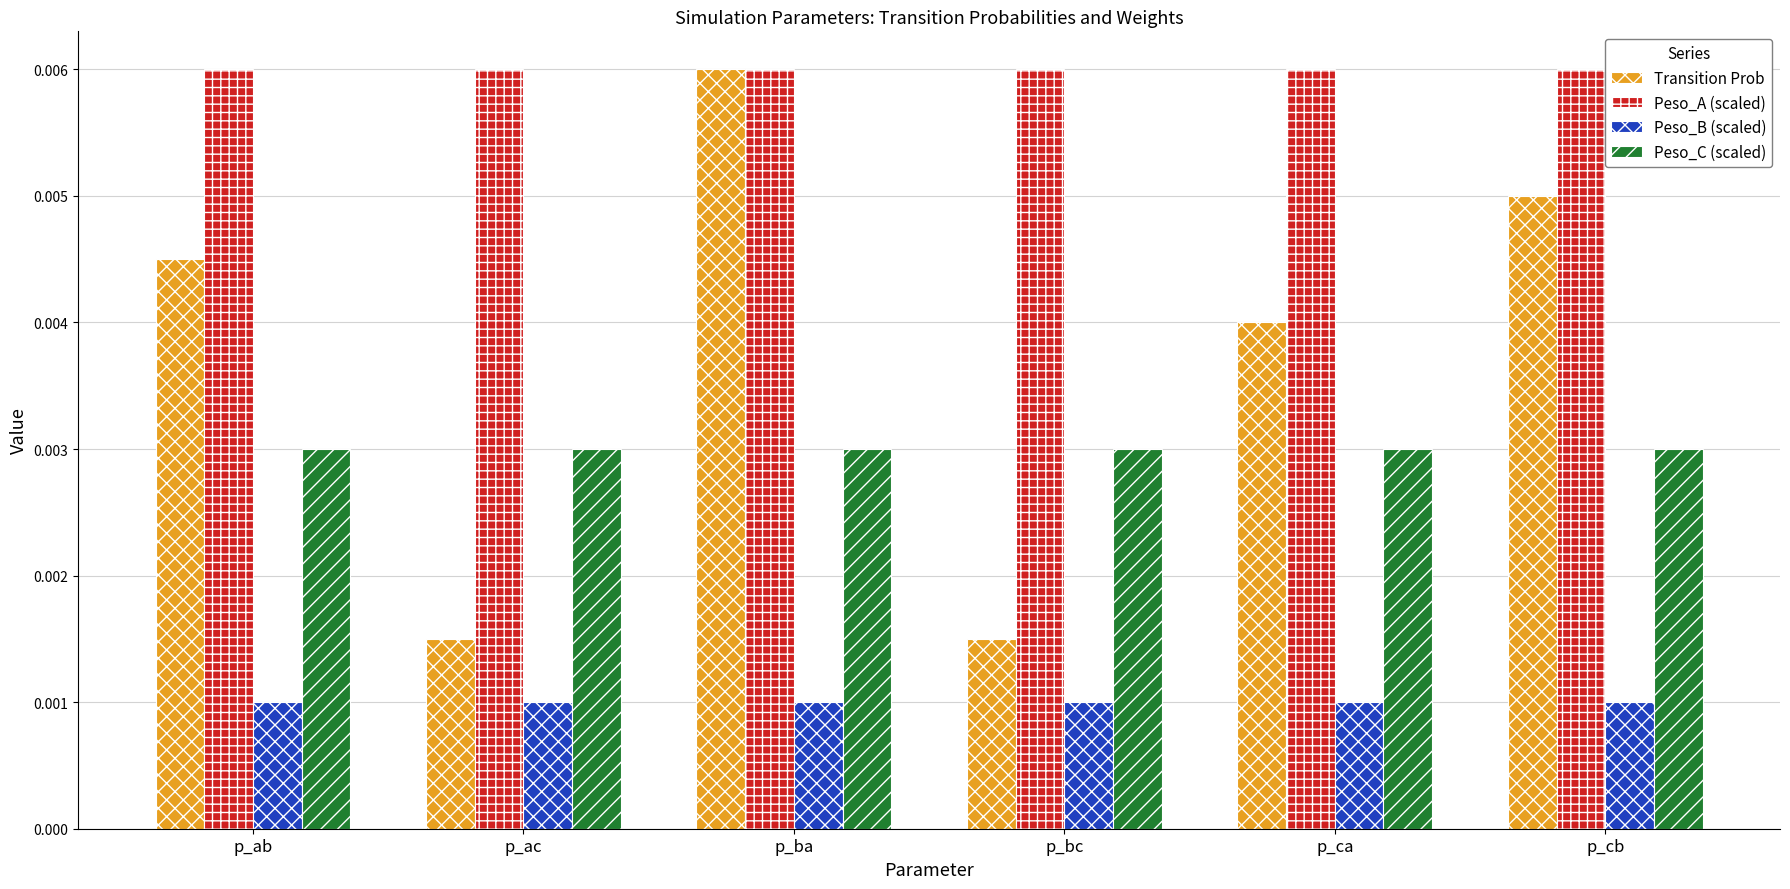

What are all the series names shown in the legend?

Transition Prob, Peso_A (scaled), Peso_B (scaled), Peso_C (scaled)